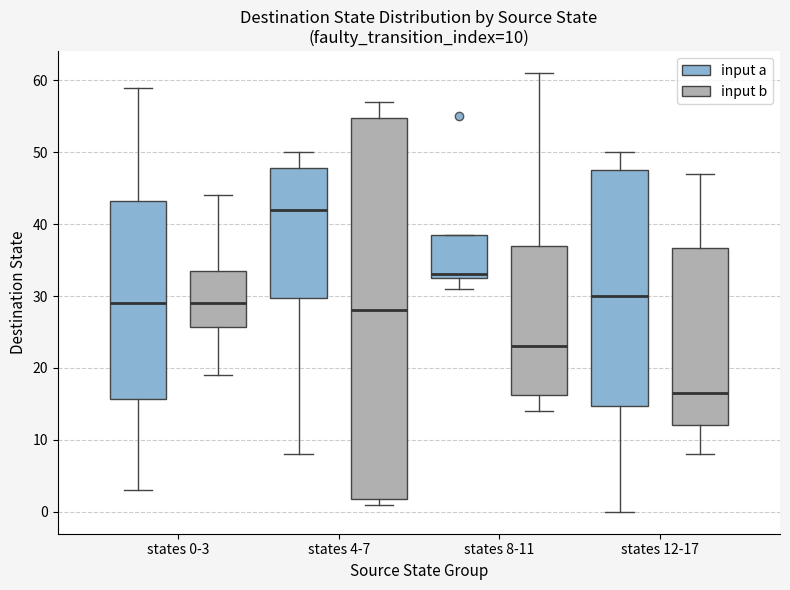

Which box's median line is the lowest?

states 12-17 (input b)